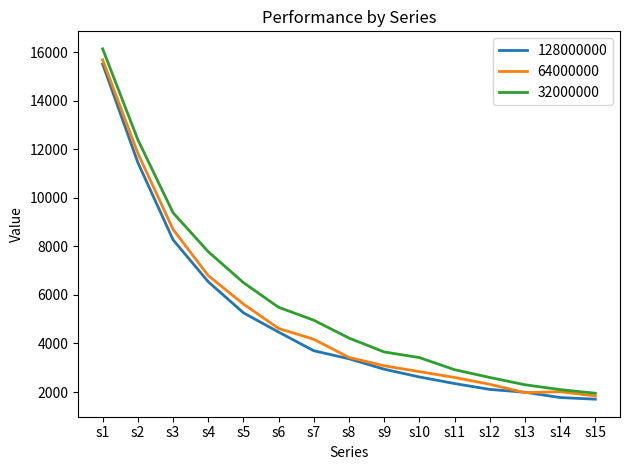

What is the total value across all series at s9?

9672